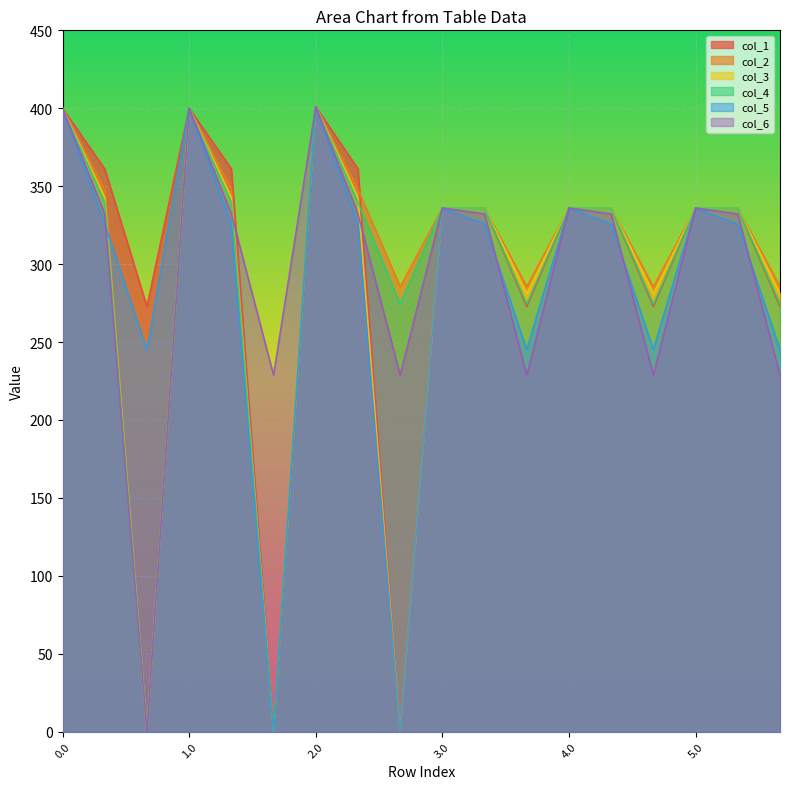

Reading left to right, list all the values displayed in this chart.

col_1: 400.0	361.1	272.7	400.0	361.1	0.0	401.0	361.1	0.0	336.0	336.0	272.7	336.0	336.0	272.7	336.0	336.0	272.7
col_2: 400.0	347.9	0.0	400.0	347.9	0.0	401.0	347.9	285.5	336.0	336.0	285.5	336.0	336.0	285.5	336.0	336.0	285.5
col_3: 400.0	342.7	0.0	400.0	342.7	0.0	401.0	342.7	0.0	336.0	336.0	281.0	336.0	336.0	281.0	336.0	336.0	281.0
col_4: 400.0	339.6	0.0	400.0	339.6	0.0	401.0	339.6	274.4	336.0	336.0	274.4	336.0	336.0	274.4	336.0	336.0	274.4
col_5: 400.0	325.7	245.0	400.0	325.7	0.0	401.0	325.7	0.0	336.0	325.7	245.0	336.0	325.7	245.0	336.0	325.7	245.0
col_6: 400.0	332.2	0.0	400.0	332.2	228.8	401.0	332.2	228.8	336.0	332.2	228.8	336.0	332.2	228.8	336.0	332.2	228.8